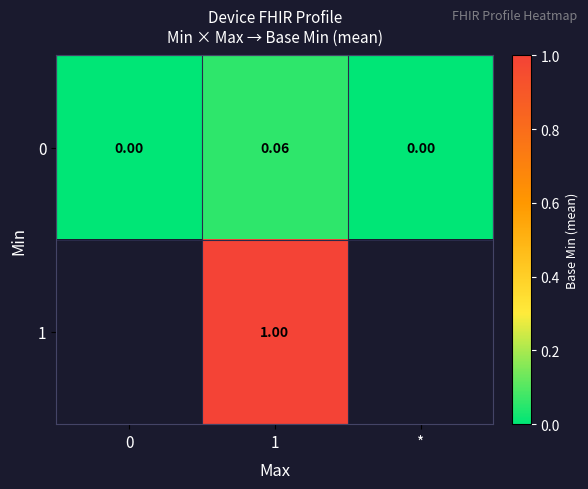

The value of 1 at 1 is 0.3. True or false?

False